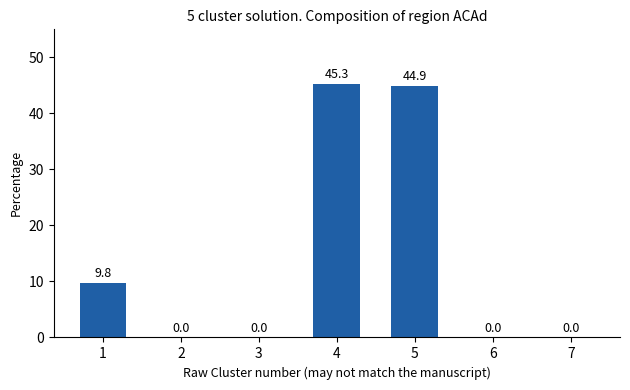

How many data points are above 0?

3